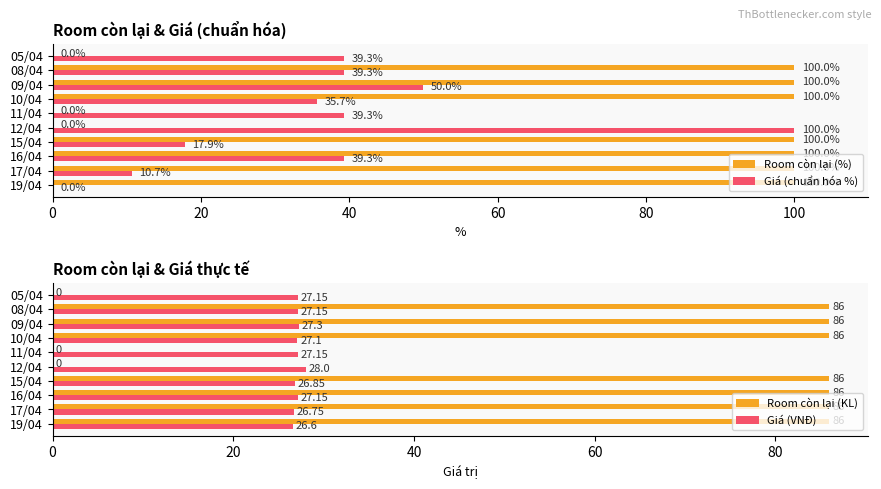

What are all the series names shown in the legend?

Room còn lại (%), Giá (chuẩn hóa %), Room còn lại (KL), Giá (VNĐ)